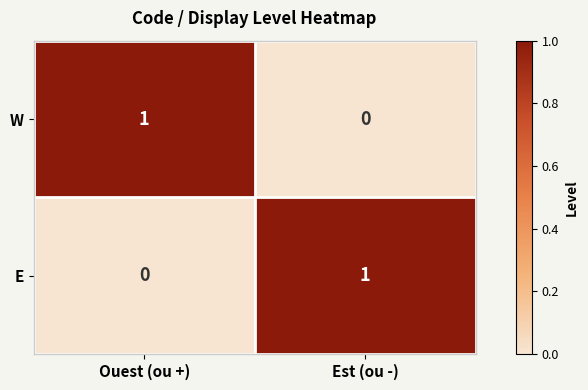

Reading left to right, extract all data points from this chart.

W: 1	0
E: 0	1